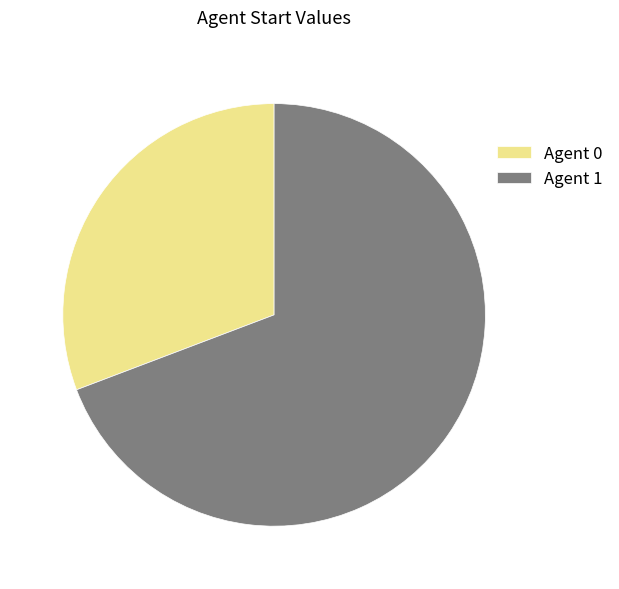

Which has a higher value, Agent 1 or Agent 0?

Agent 1